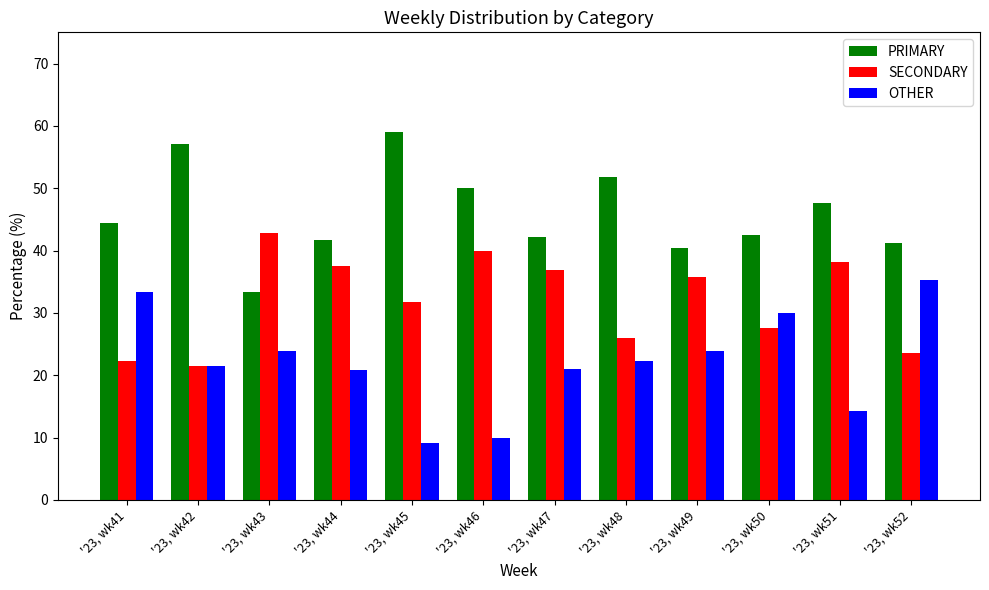

Which series has the largest total across all categories?

PRIMARY